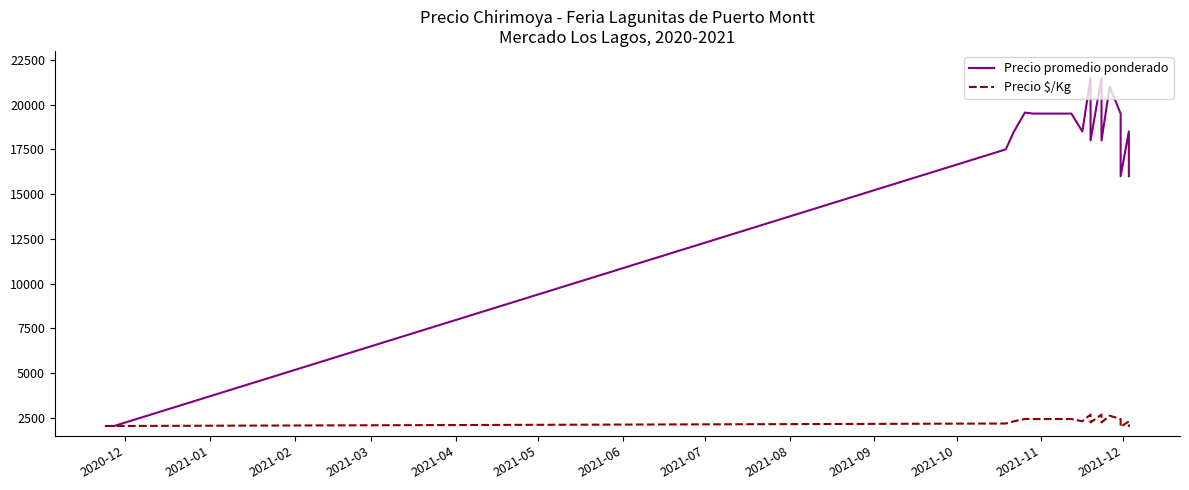

List the series in order of their peak value, lowest first.

Precio $/Kg, Precio promedio ponderado